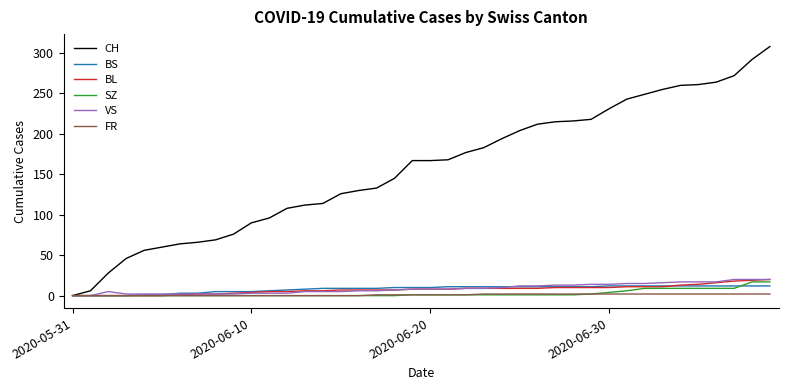

What is the maximum value for BS?

12